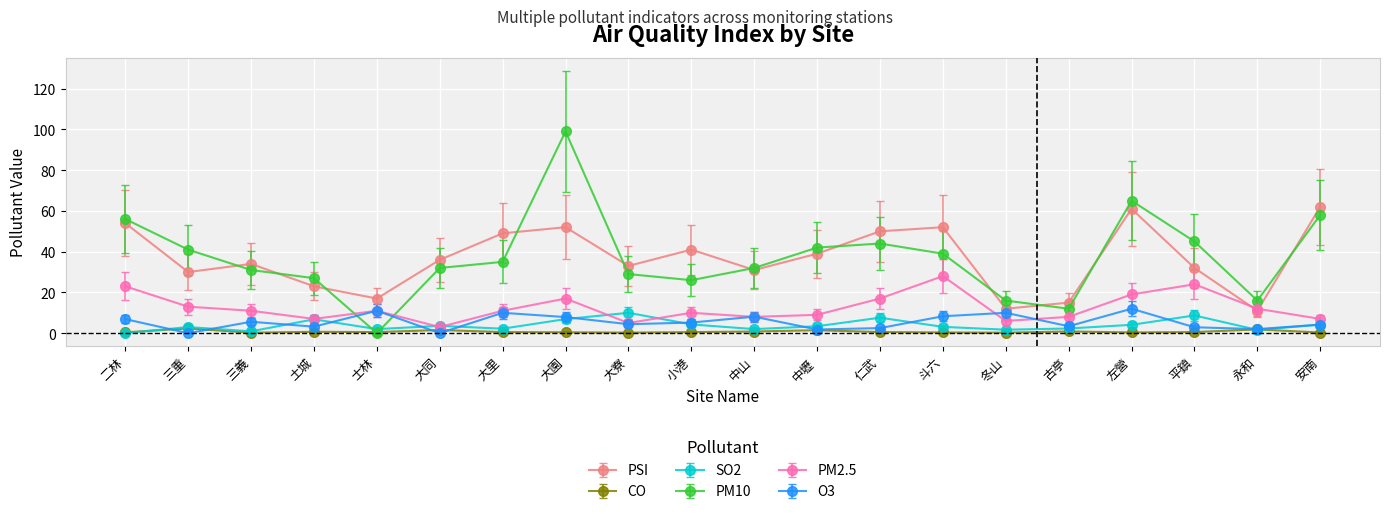

Does the chart have visible grid lines?

Yes